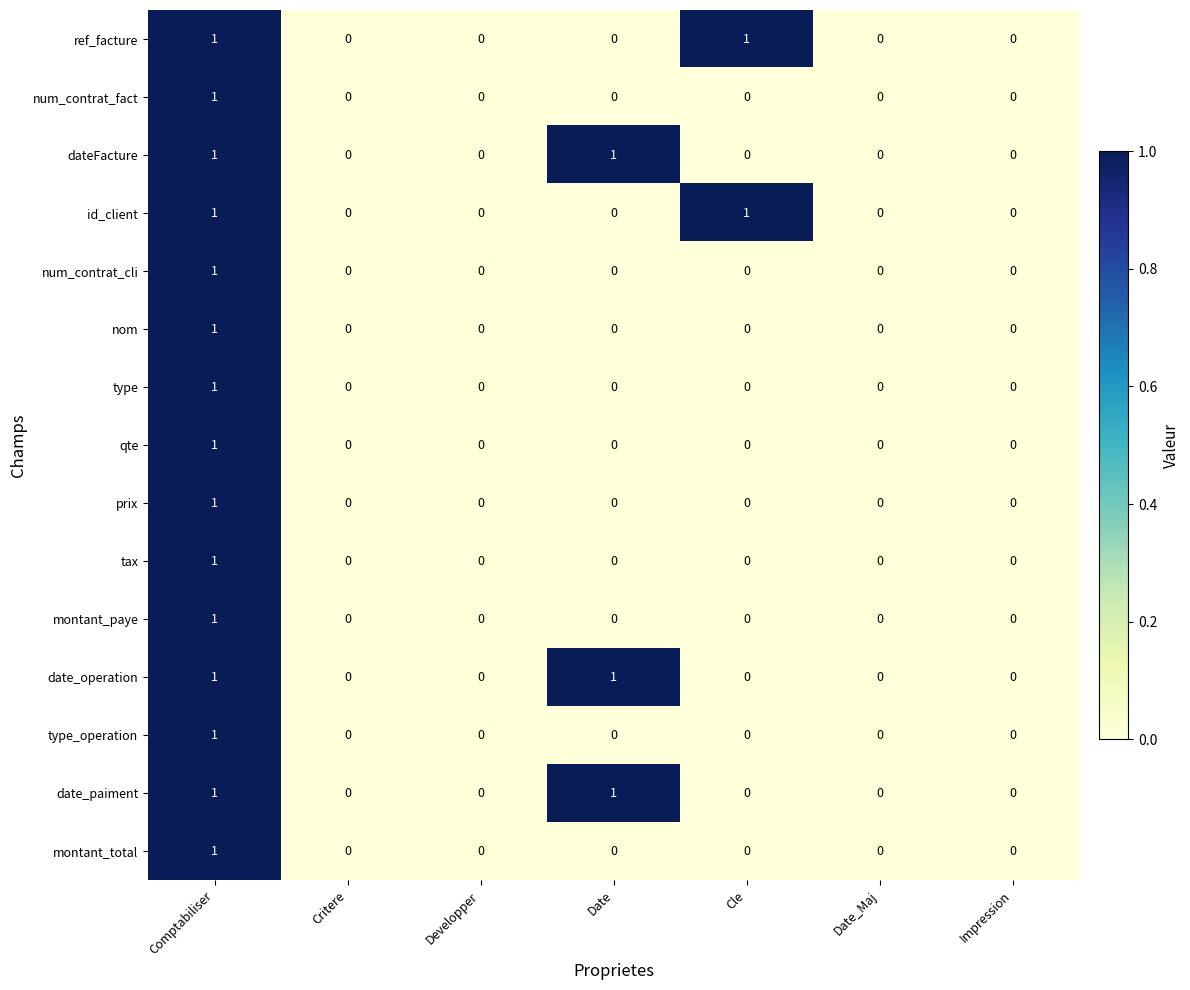

At which label does type_operation reach its peak?

Comptabiliser